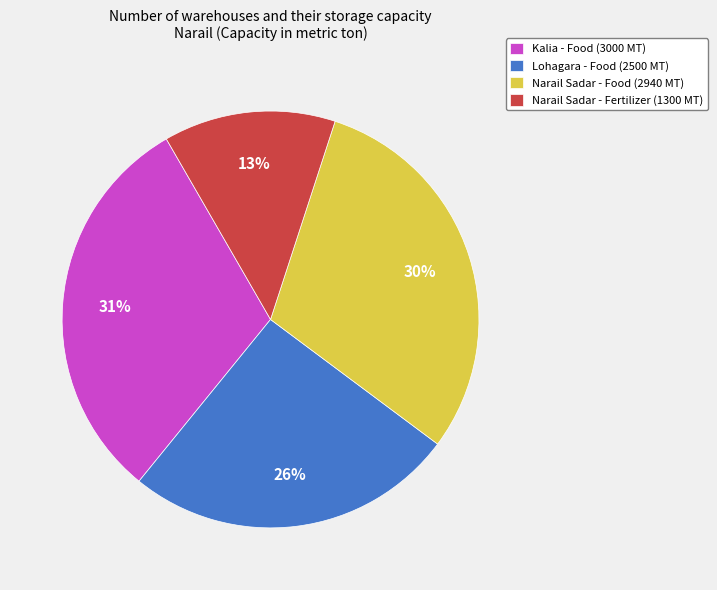

Count the number of slices in the pie.

4